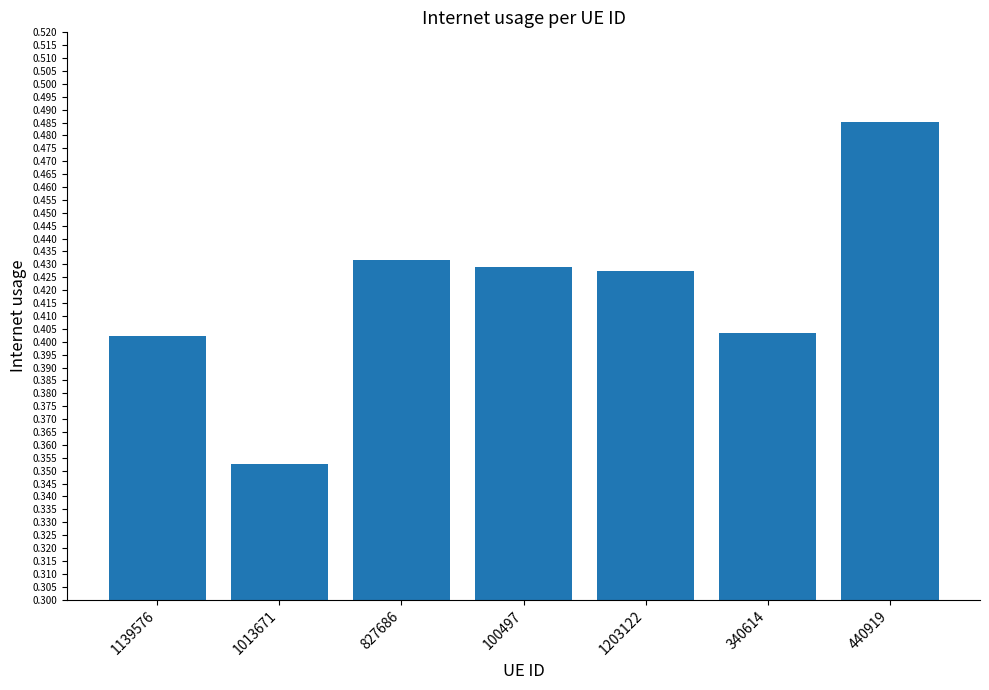

Count the values in the range 0 to 1.

7